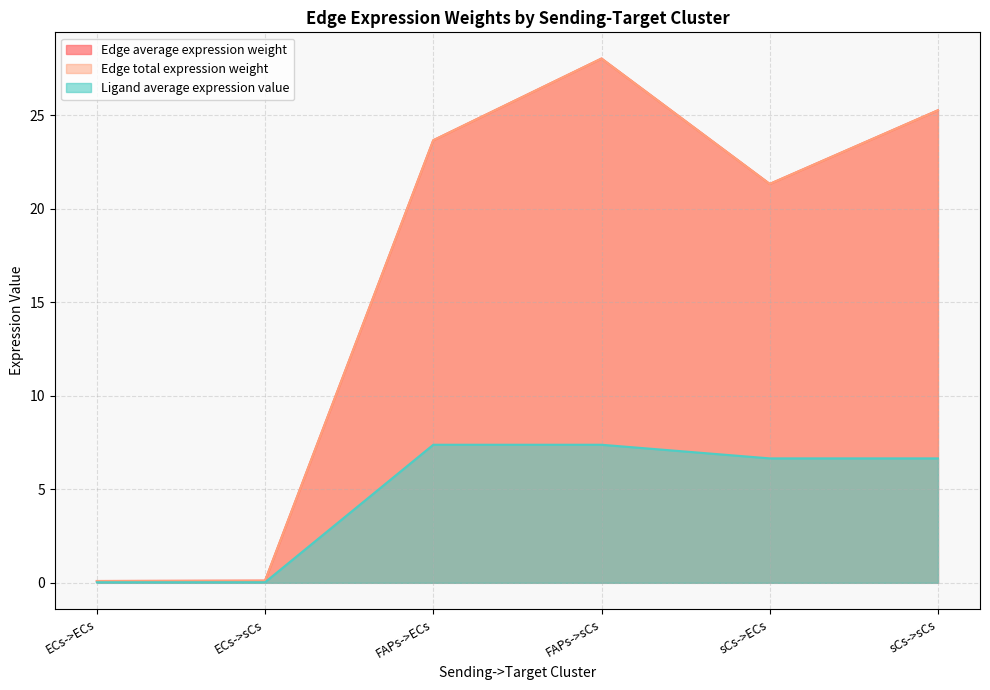

What are all the series names shown in the legend?

Edge average expression weight, Edge total expression weight, Ligand average expression value